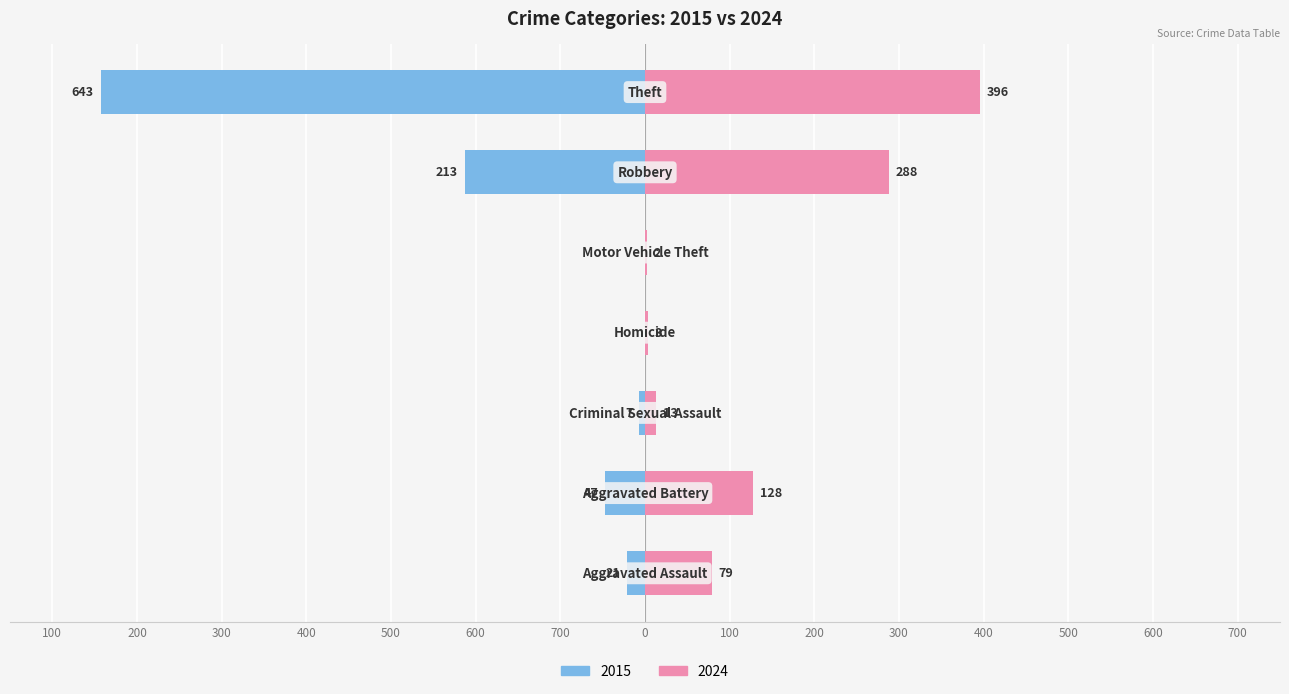

How many bars are there in each group?

2